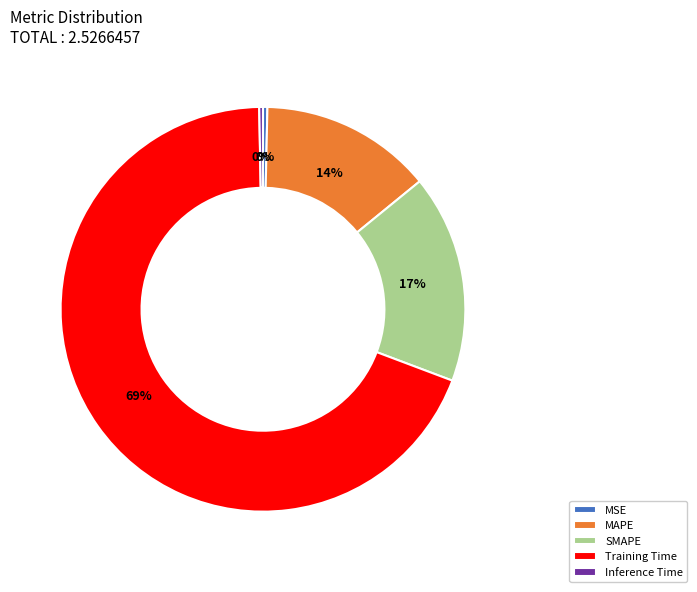

Is the sum of Inference Time and Training Time greater than half?

Yes